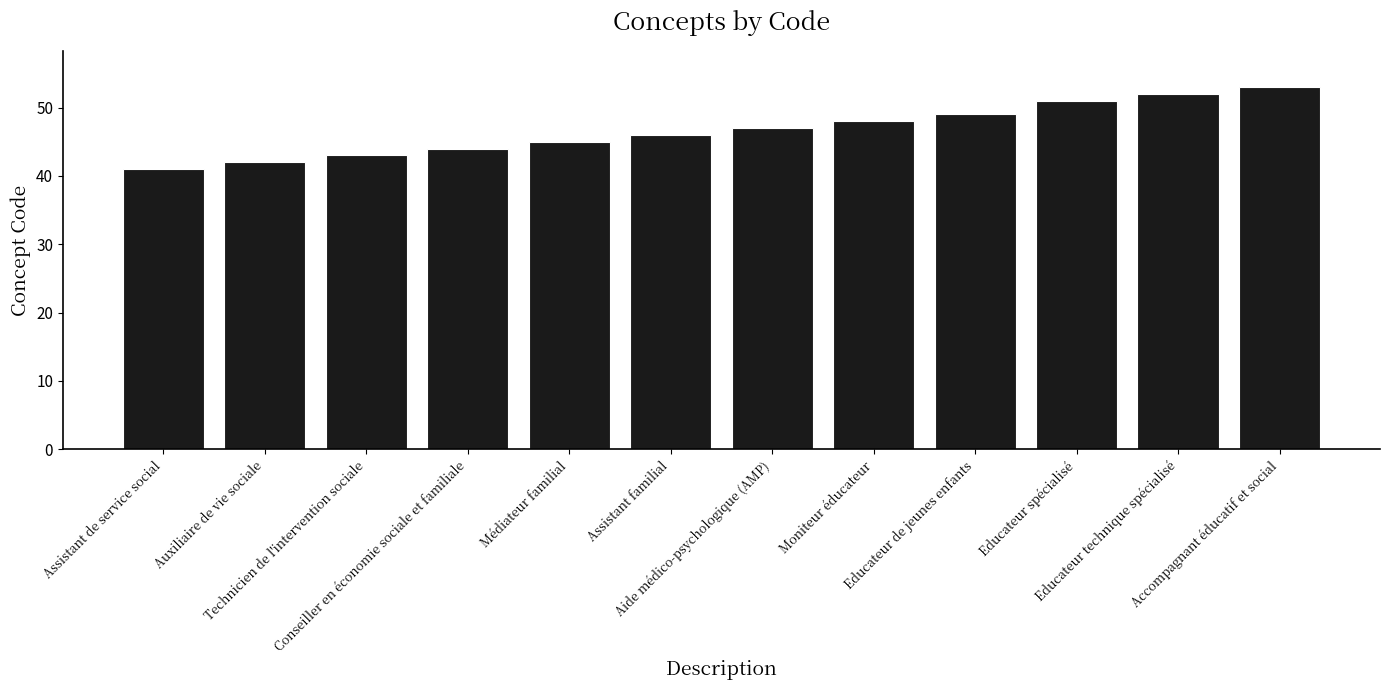

How many bars are there in total?

12